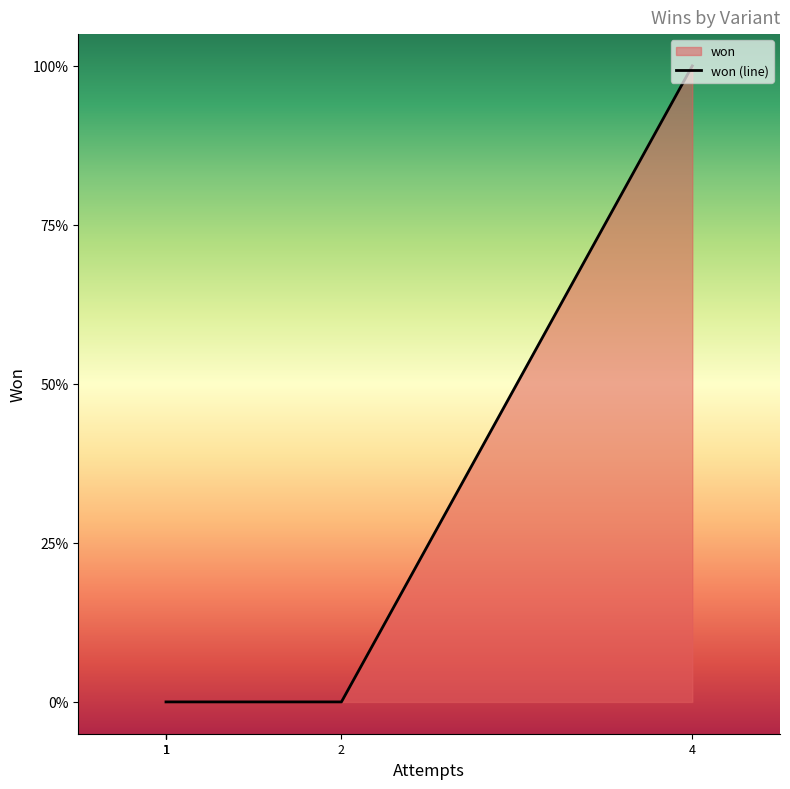

The chart shows a value of 0 at White-Ones & Rainbow (5 Suits). True or false?

False